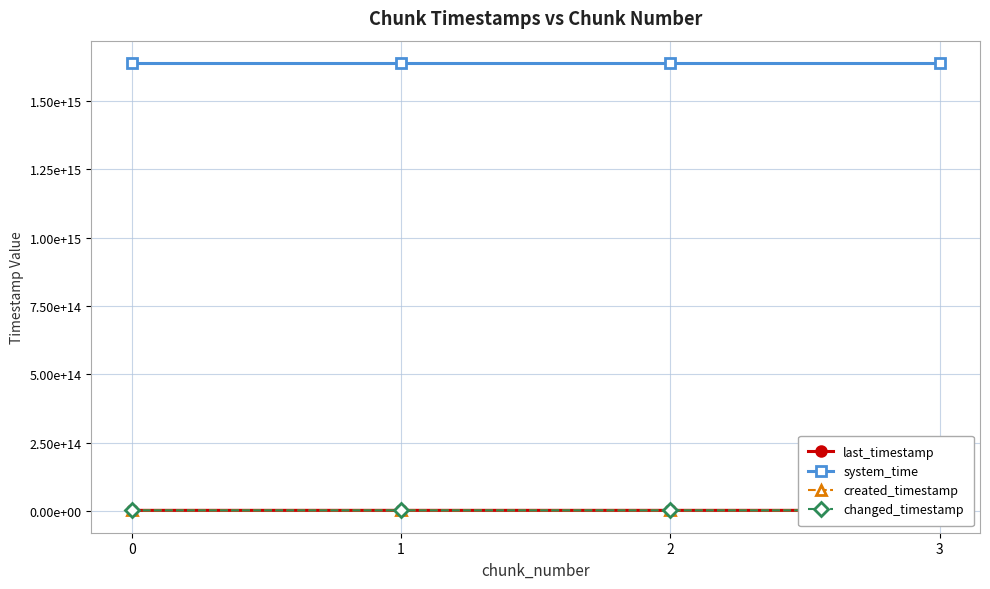

What is the average value of the last_timestamp series?

1978825666401